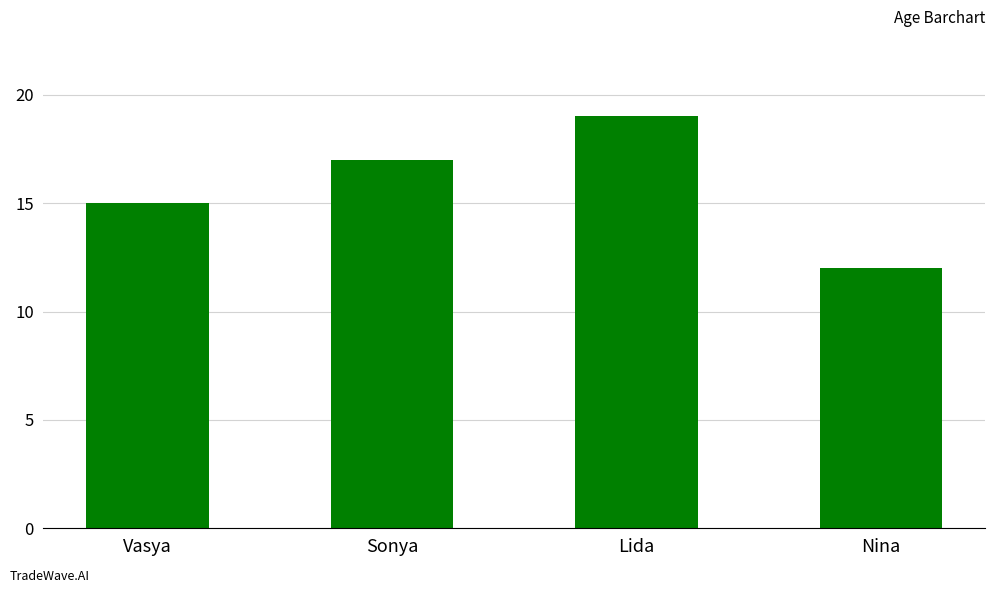

The chart shows a value of 17 at Sonya. True or false?

True